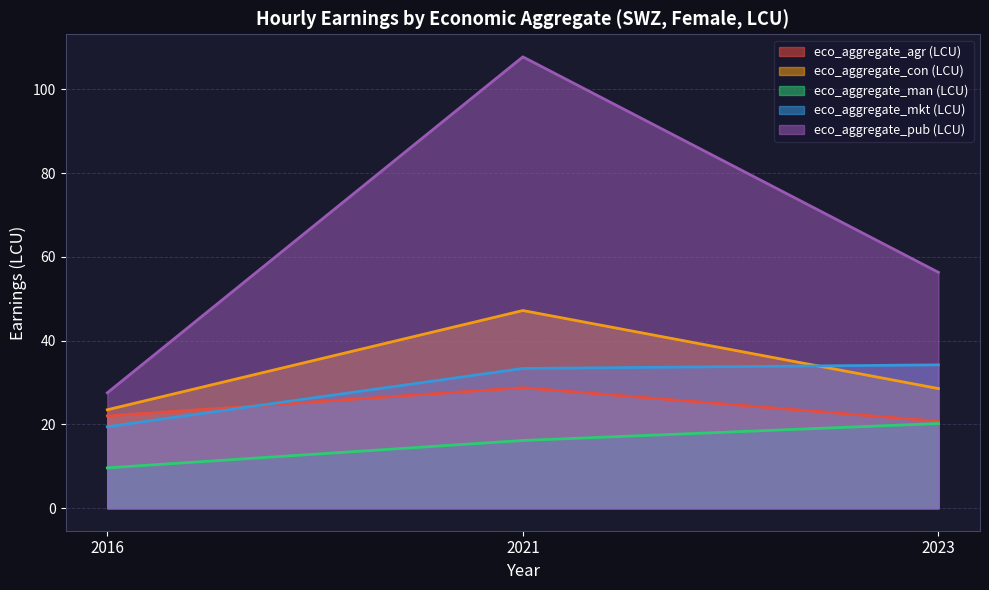

Which series changed the most between 2016 and 2023?

eco_aggregate_pub (LCU)